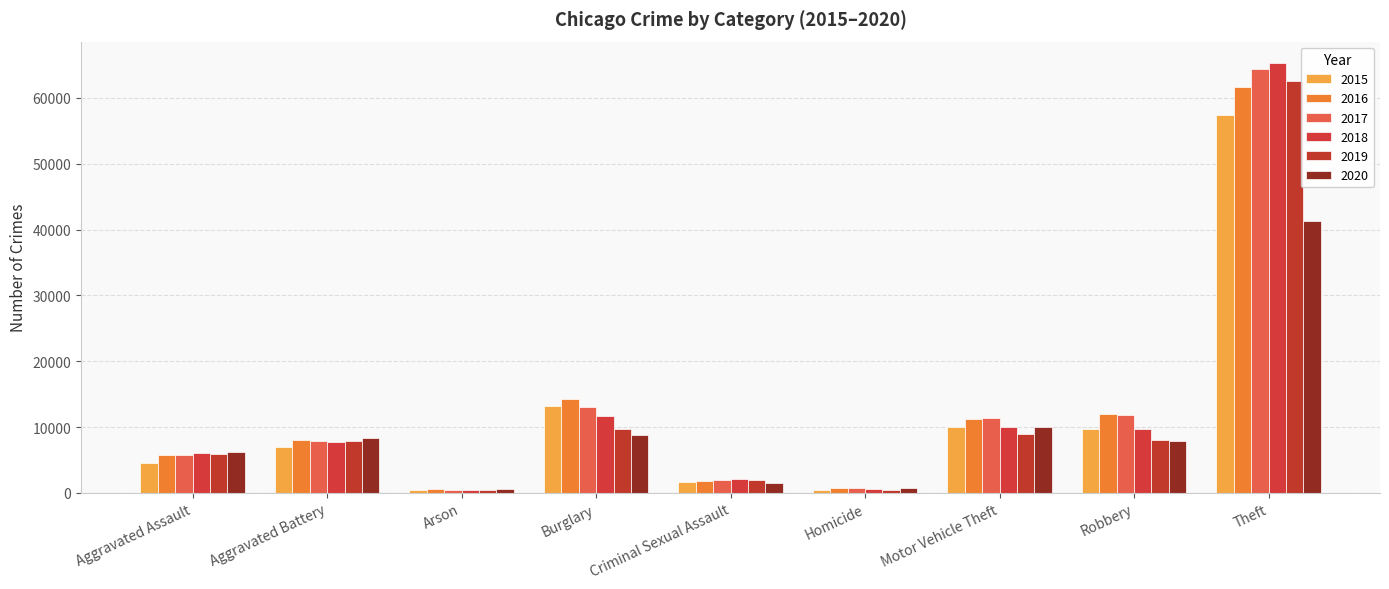

Count the number of data series in this chart.

6